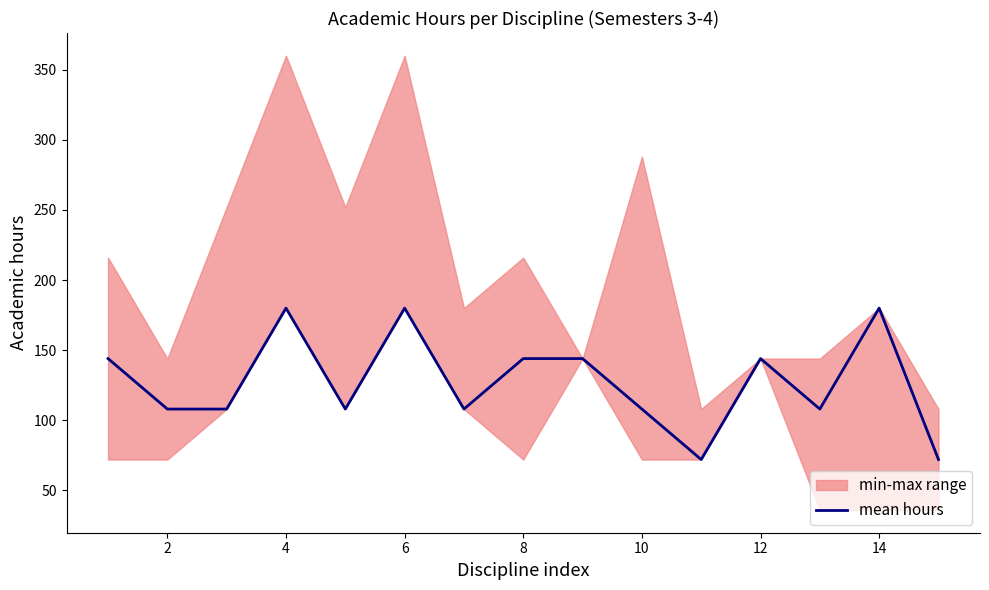

Is it true that mean hours equals 49 at 8?

False